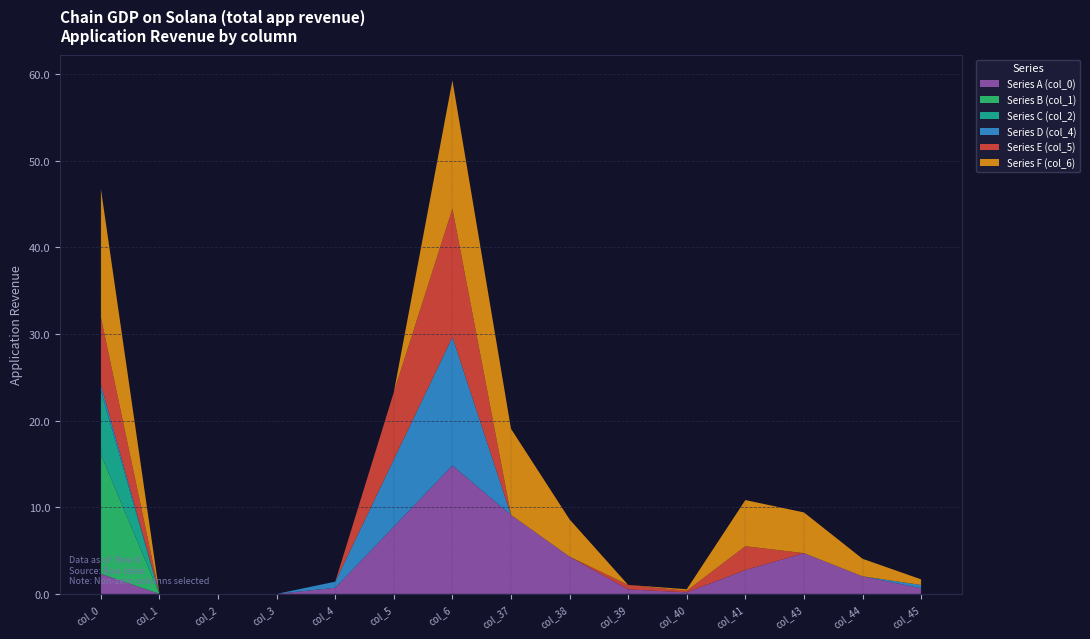

At which category is the sum across all series the highest?

col_6